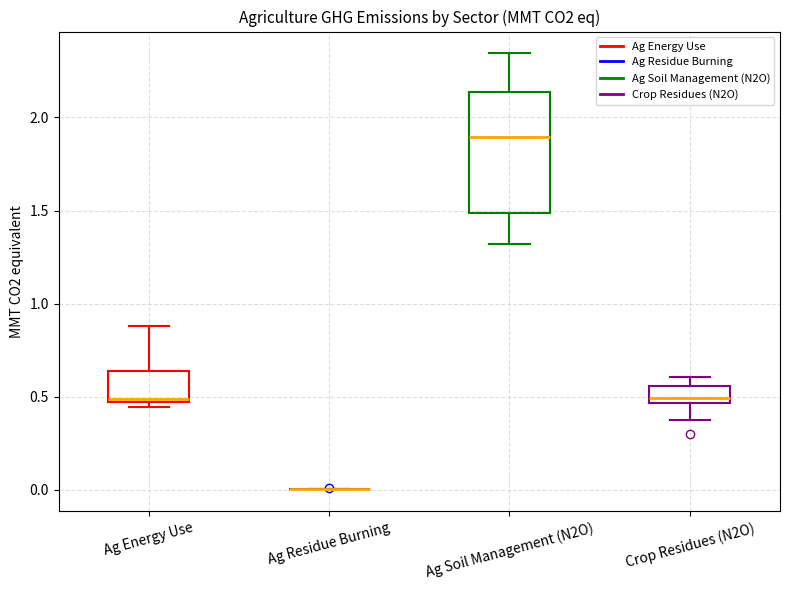

Where does the lower whisker of the box for Ag Soil Management (N2O) end on the y-axis? The values are not printed on the chart, so give them approximately, as read against the axis.

1.30